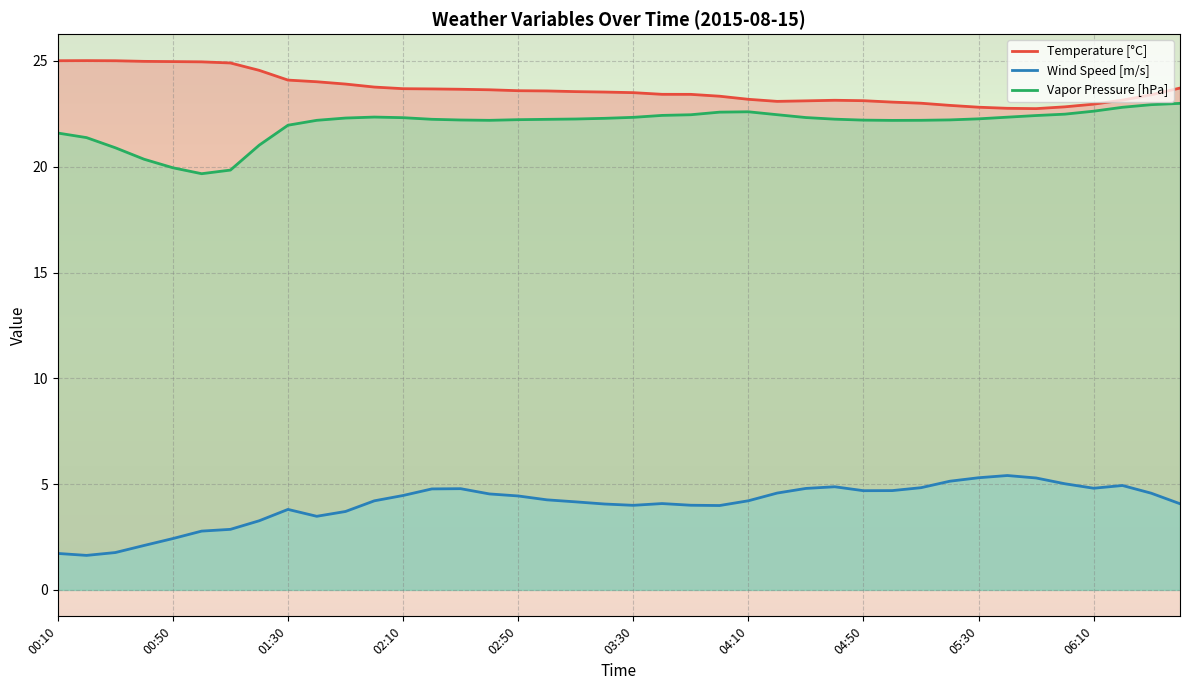

At how many categories does at least one series exceed 7?

40